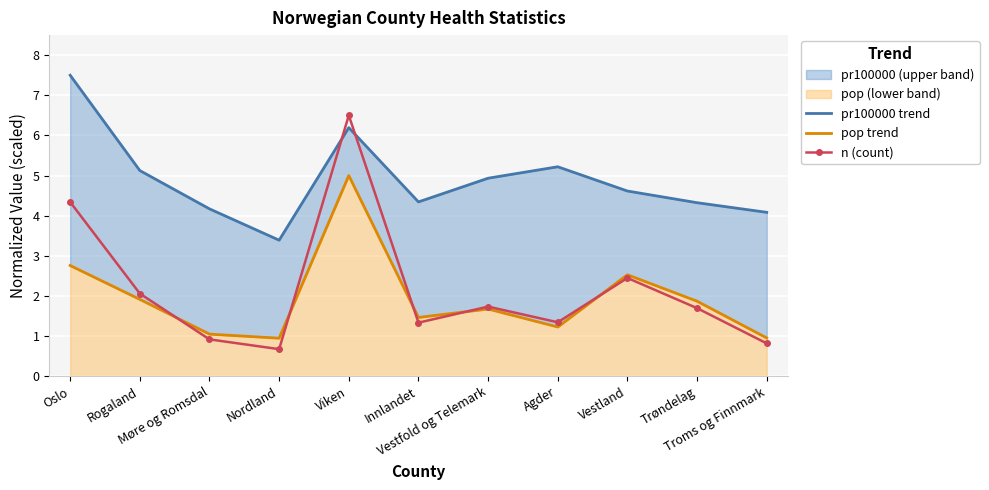

How many intersections are there between pr100000 trend and n (count)?

2